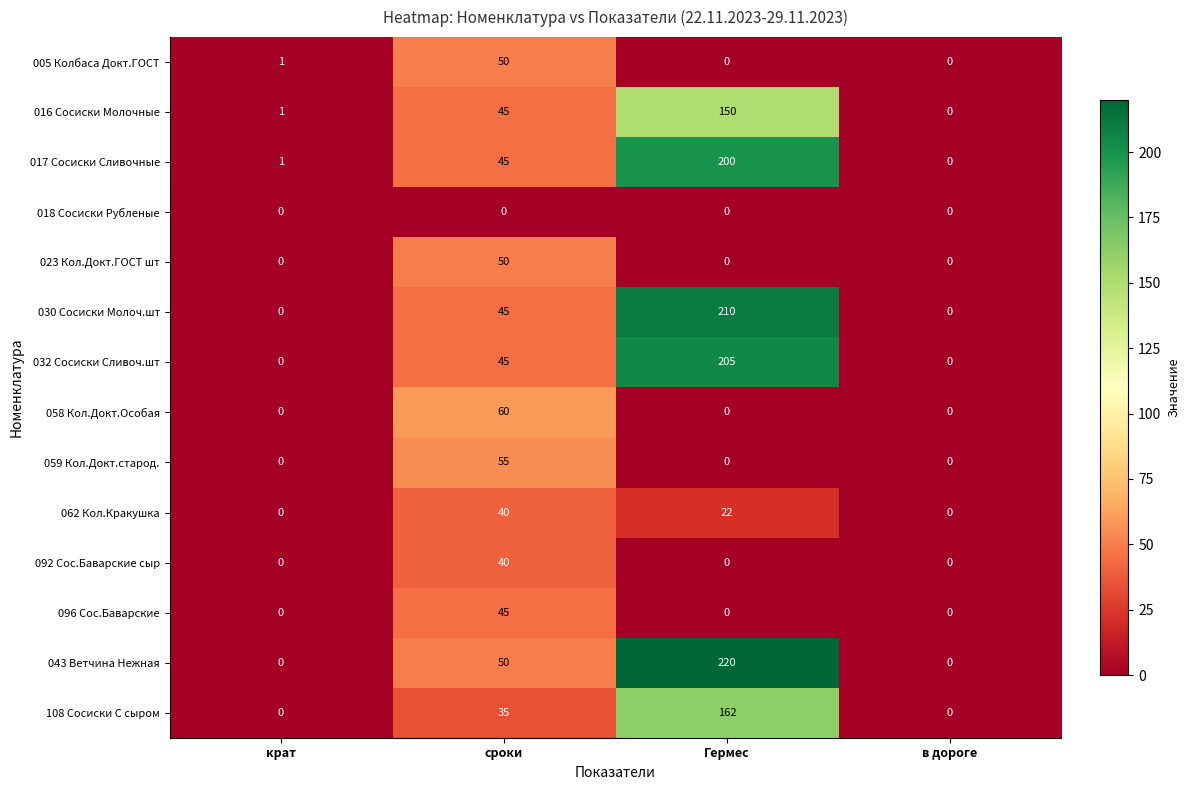

How many distinct data groups are displayed?

14